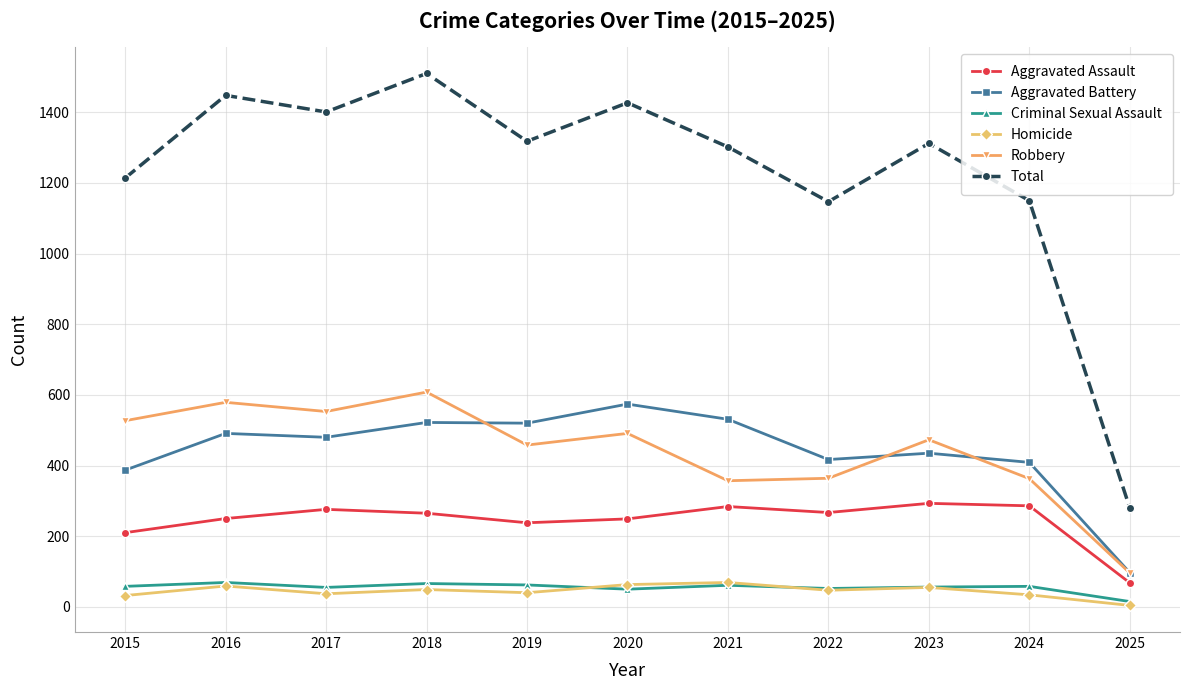

At which label does Robbery reach its minimum?

2025